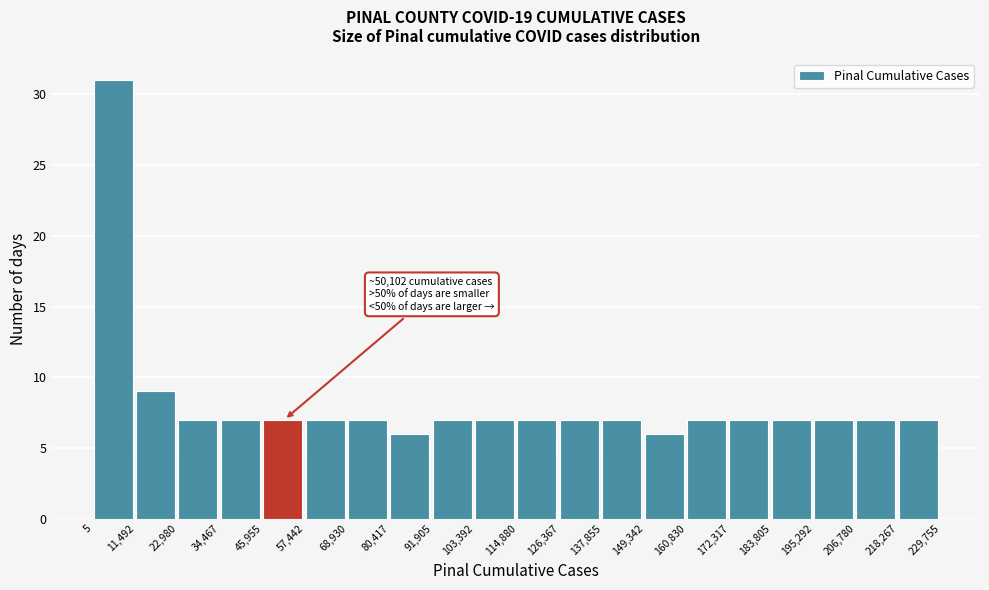

Which range on the x-axis has the tallest bar?

5 to 11,492